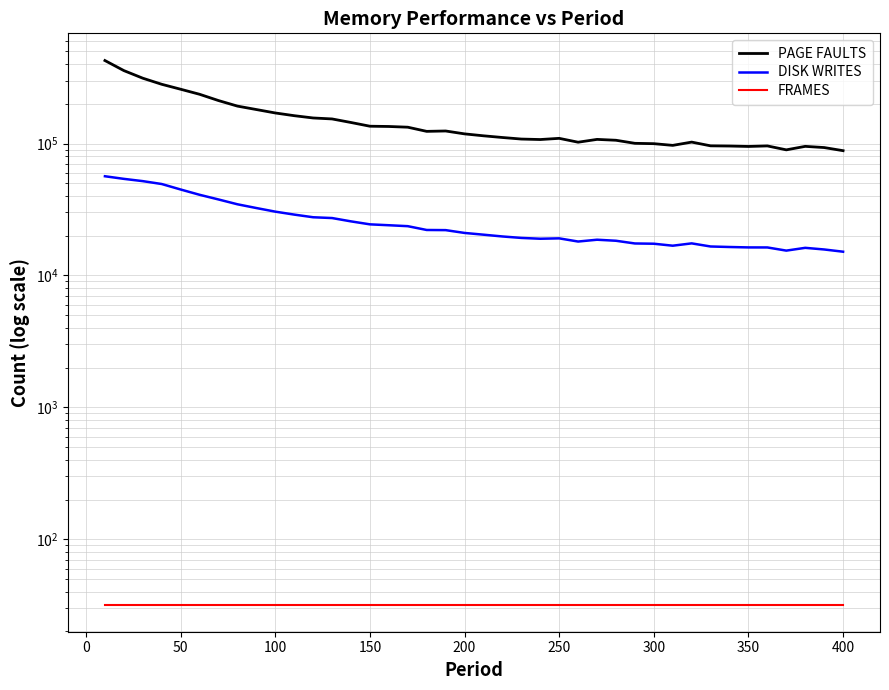

Is the value of DISK WRITES at 350 greater than the value of FRAMES at 17?

Yes